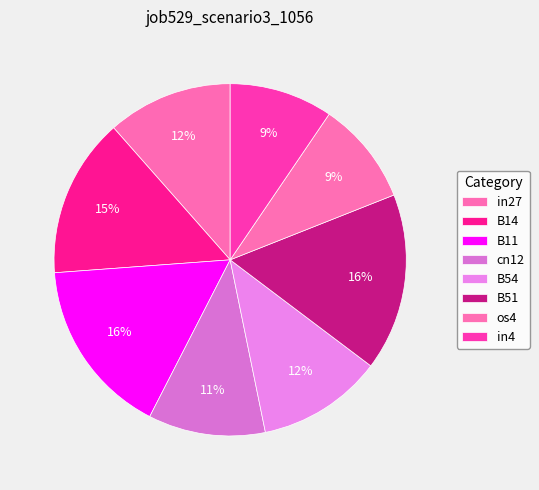

To the nearest percent, what portion does in4 represent?

9%